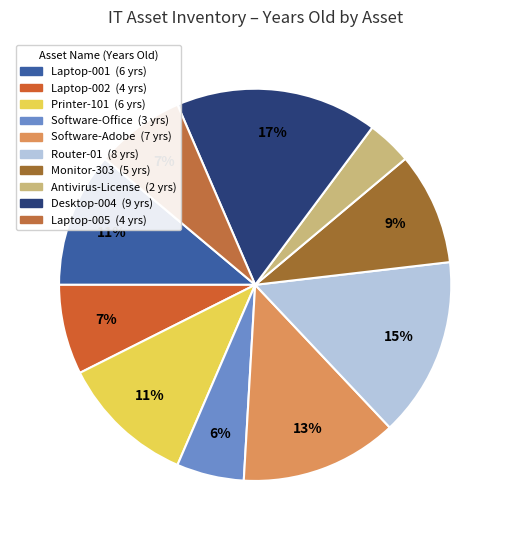

Which slice is the smallest?

Antivirus-License